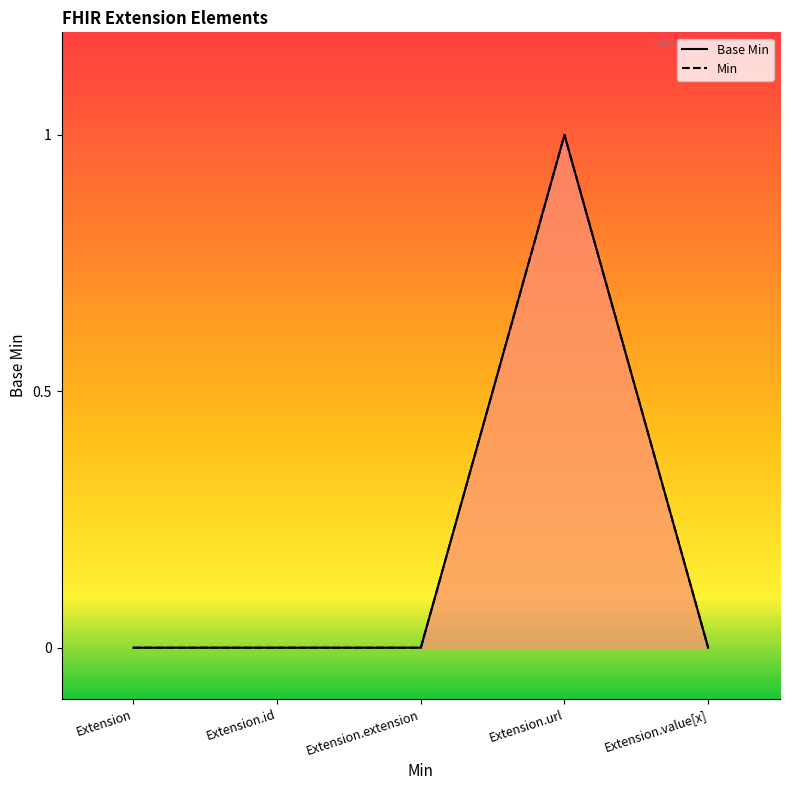

Rank the categories by value from lowest to highest.

Extension, Extension.id, Extension.extension, Extension.value[x], Extension.url